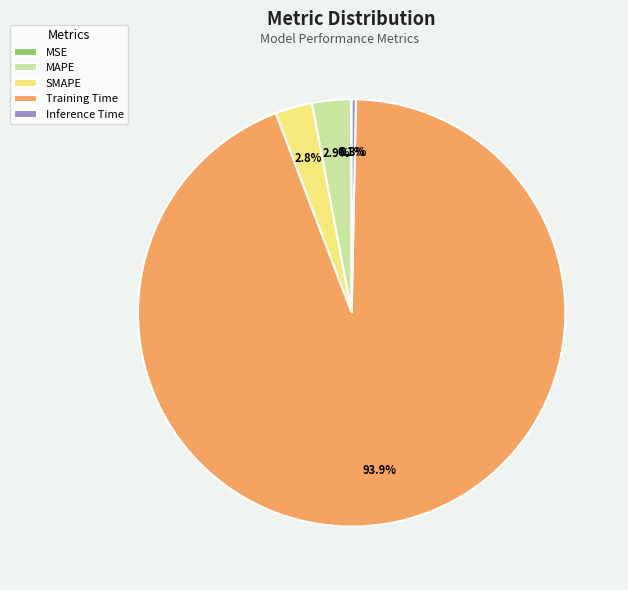

Which has a higher value, MAPE or Inference Time?

MAPE